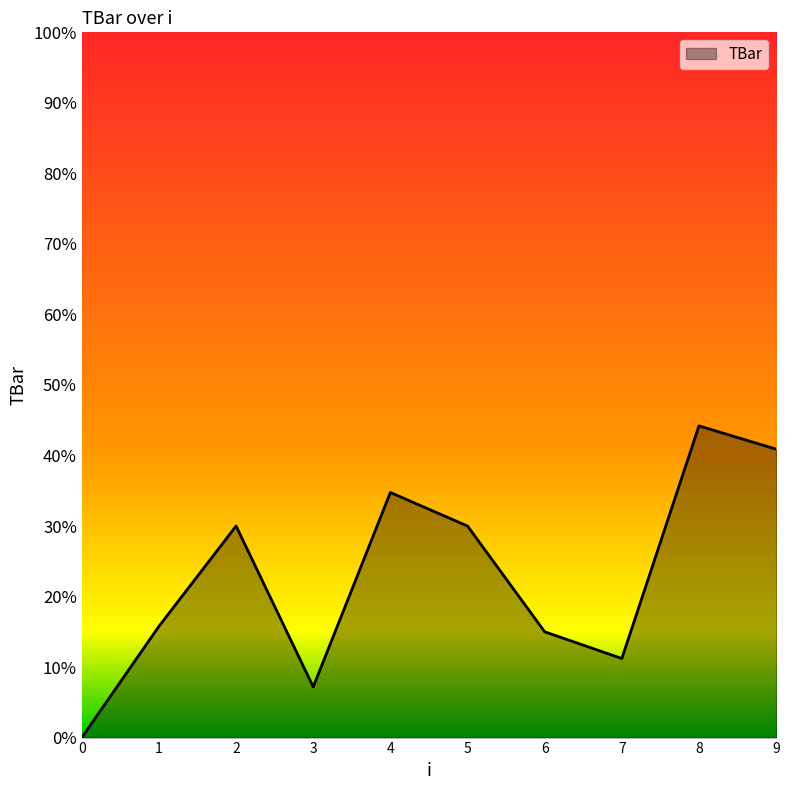

What is the difference between the values at 4 and 9?

6.1